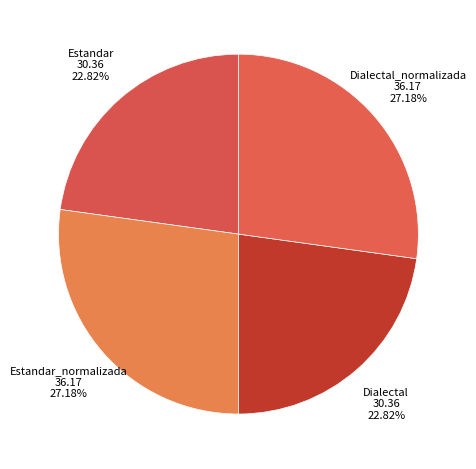

Combined, do Estandar and Dialectal account for over 50%?

No